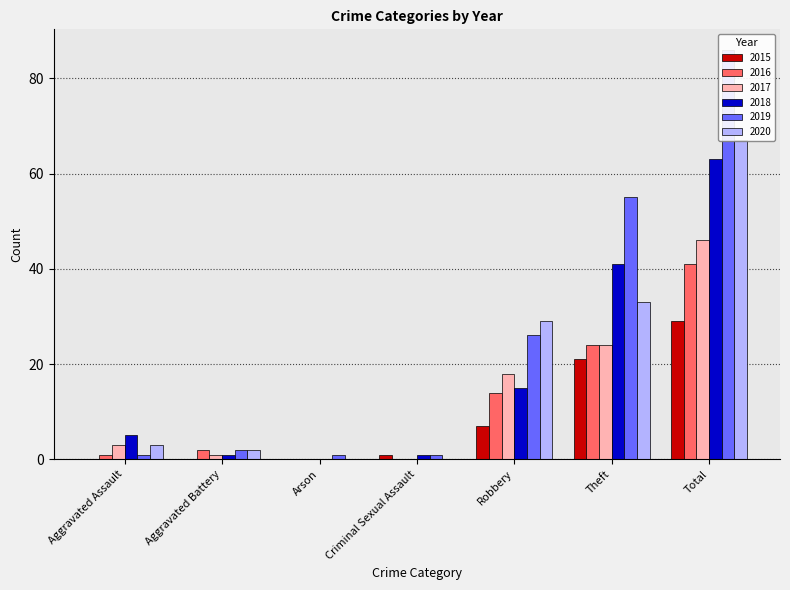

Between Aggravated Assault and Arson, which is larger?

Aggravated Assault